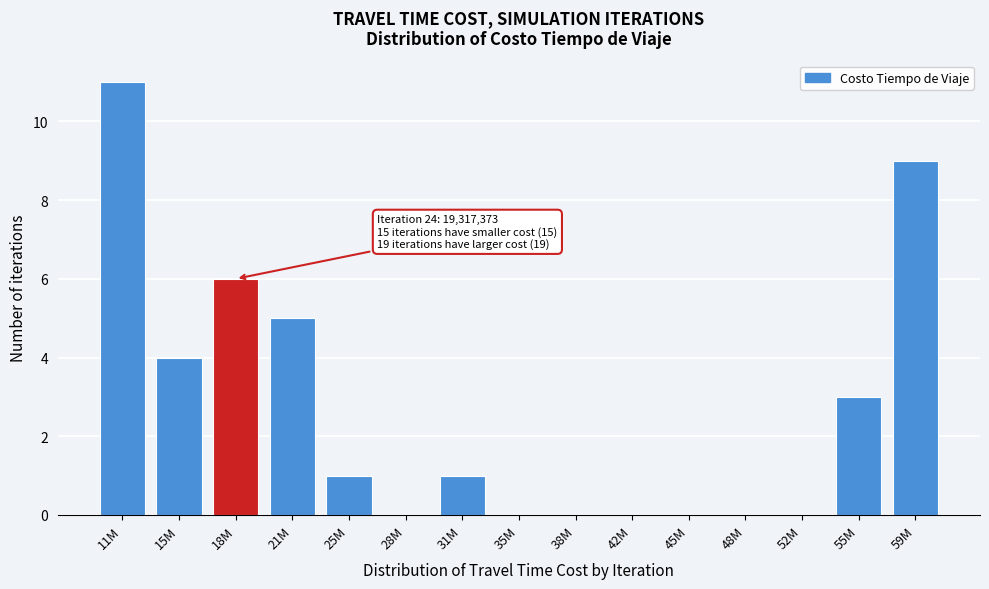

Reading left to right, extract all data points from this chart.

11M=11	15M=4	18M=6	21M=5	25M=1	28M=0	31M=1	35M=0	38M=0	42M=0	45M=0	48M=0	52M=0	55M=3	59M=9